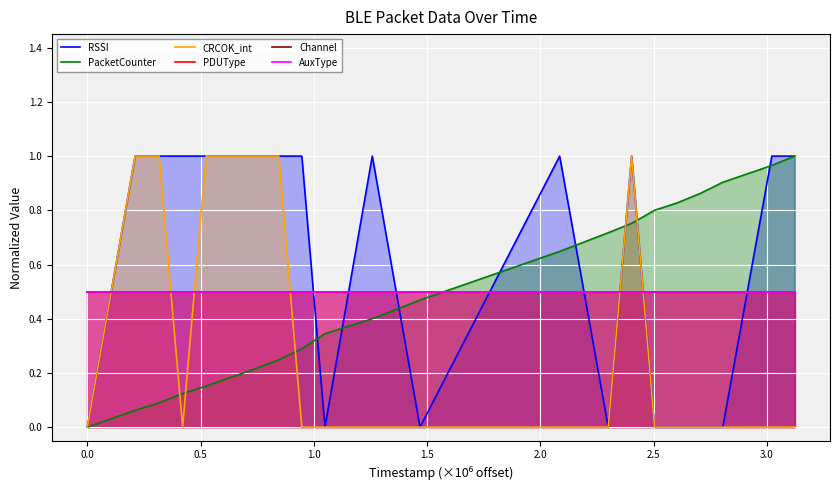

How many lines are shown in the chart?

6